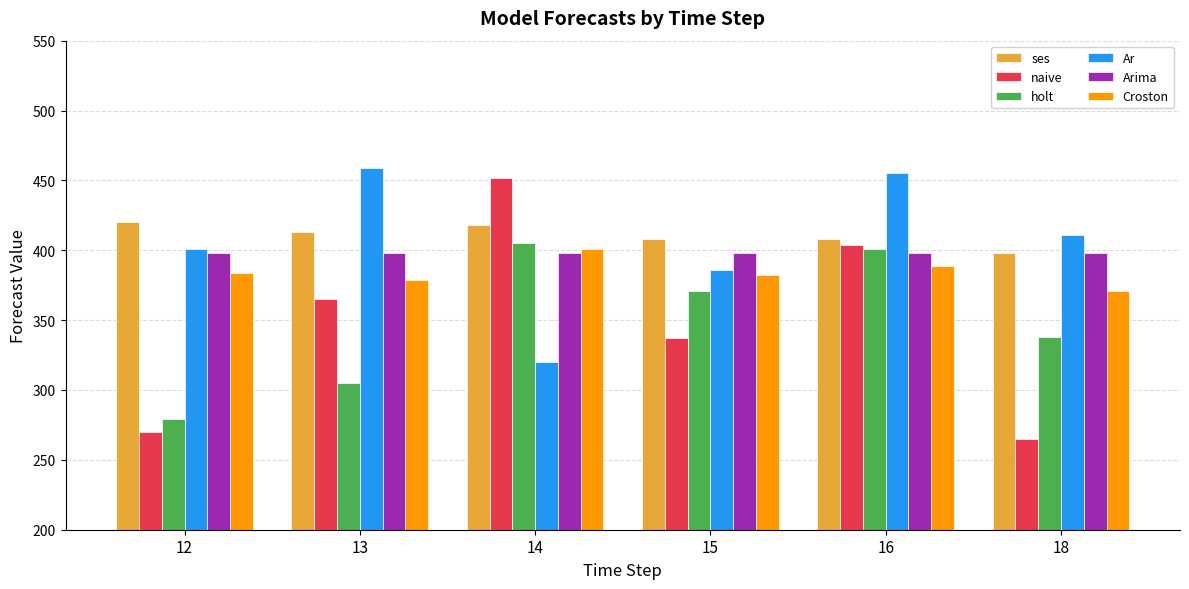

Rank the series at 16 from lowest to highest value.

Croston, Arima, holt, naive, ses, Ar